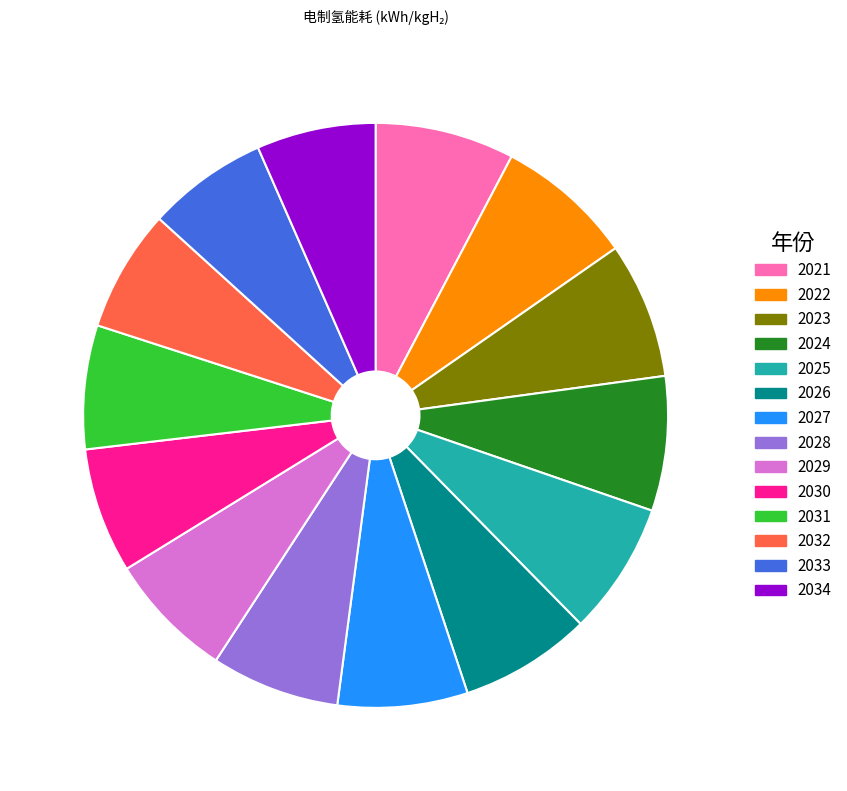

True or false: 2029 accounts for 7% of the total.

True